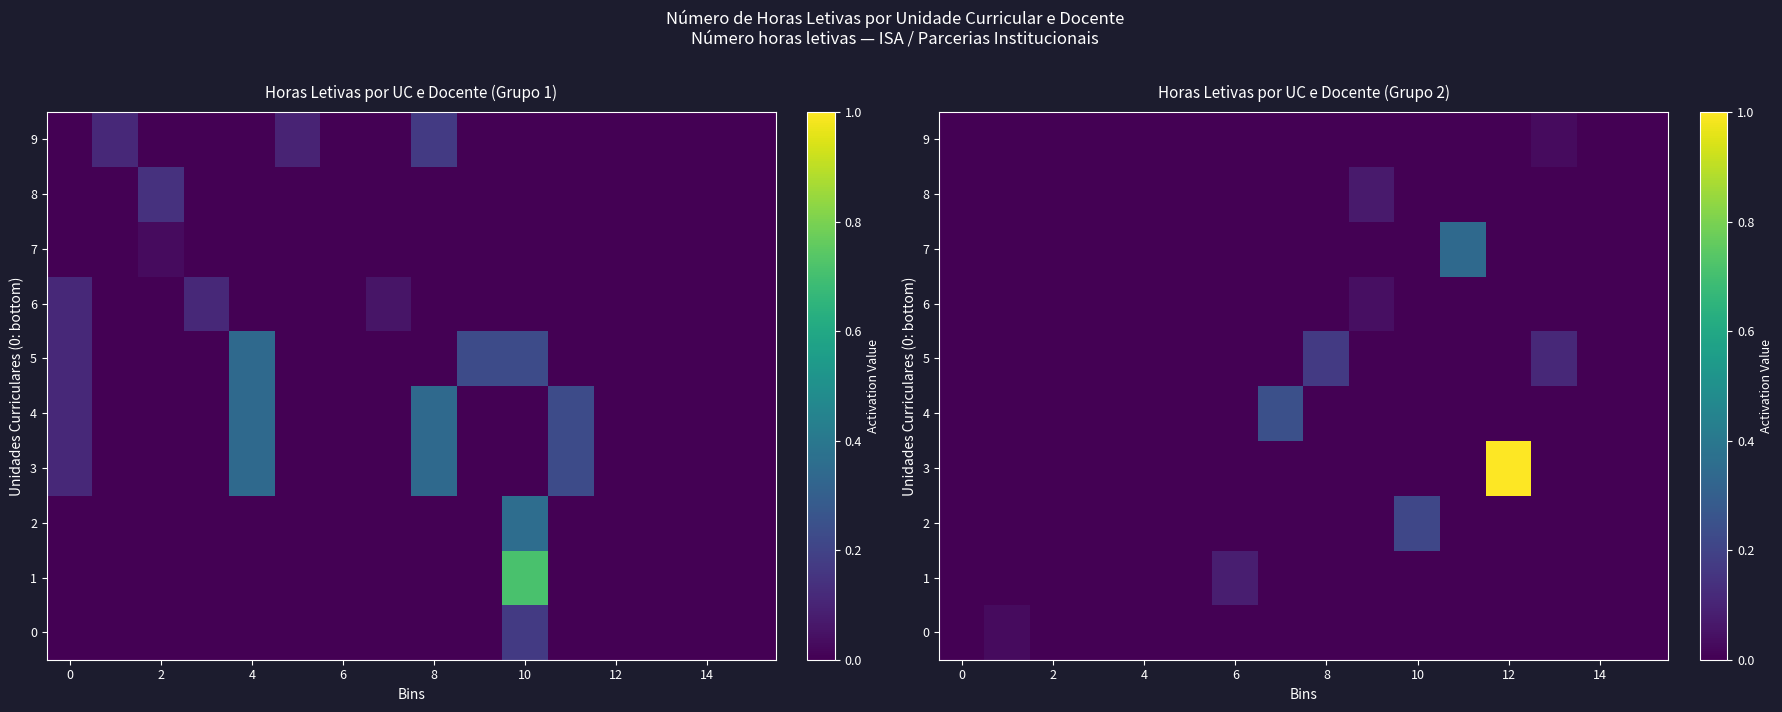

What is the total value across all series at 11?

0.3